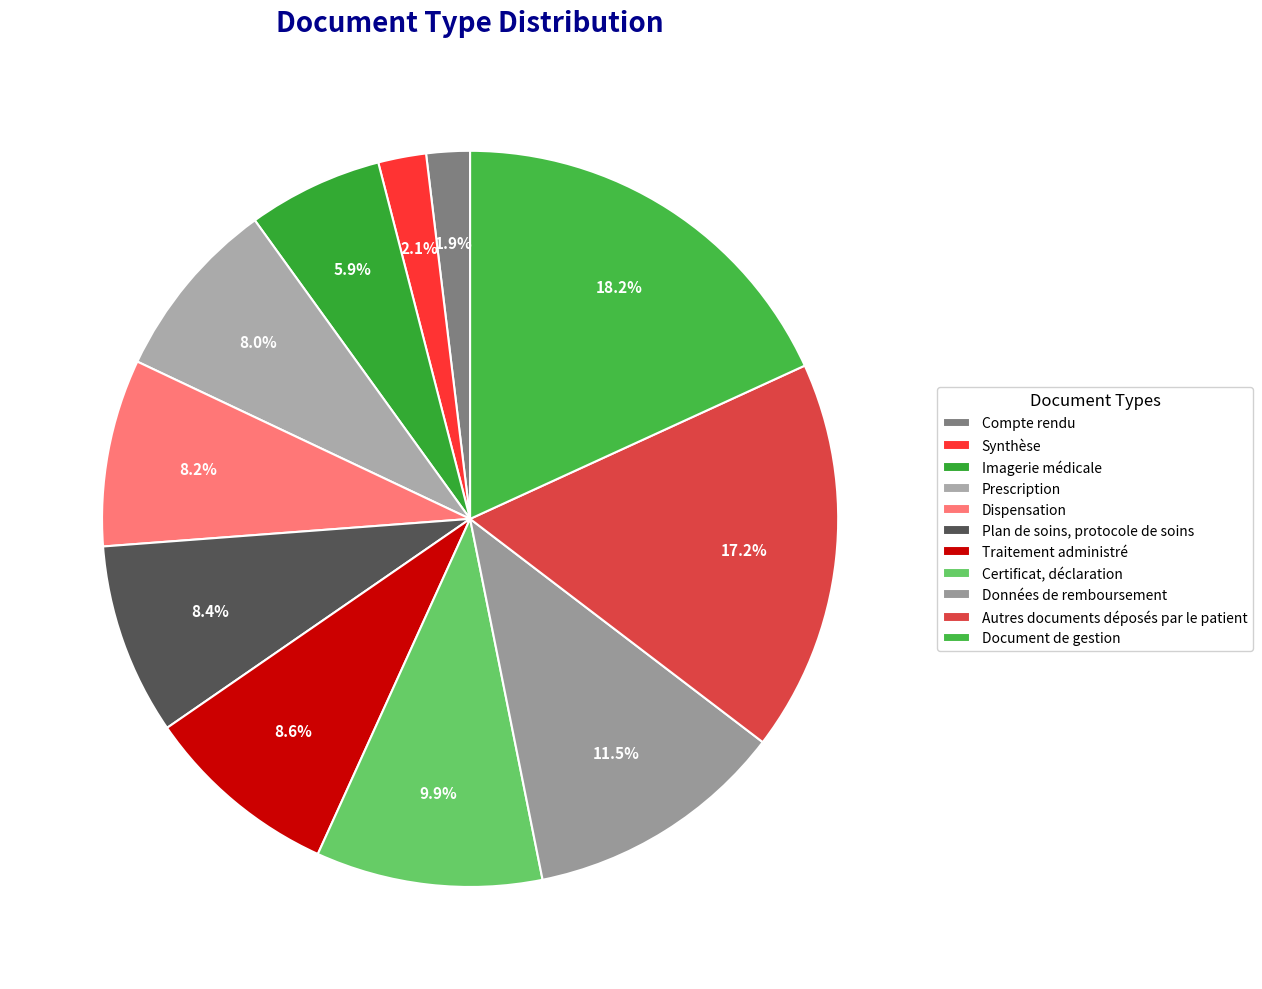

Does any single category account for the majority?

No